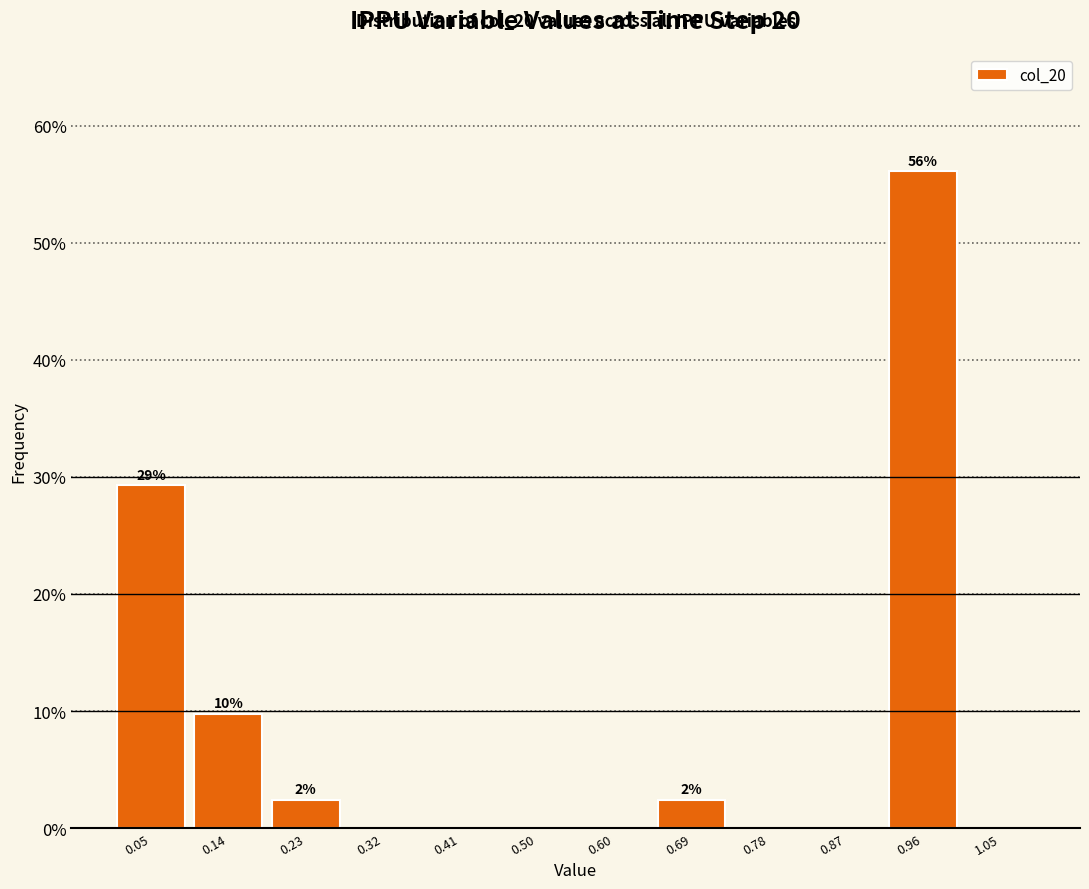

Which range on the x-axis has the tallest bar?

0.92 to 1.01